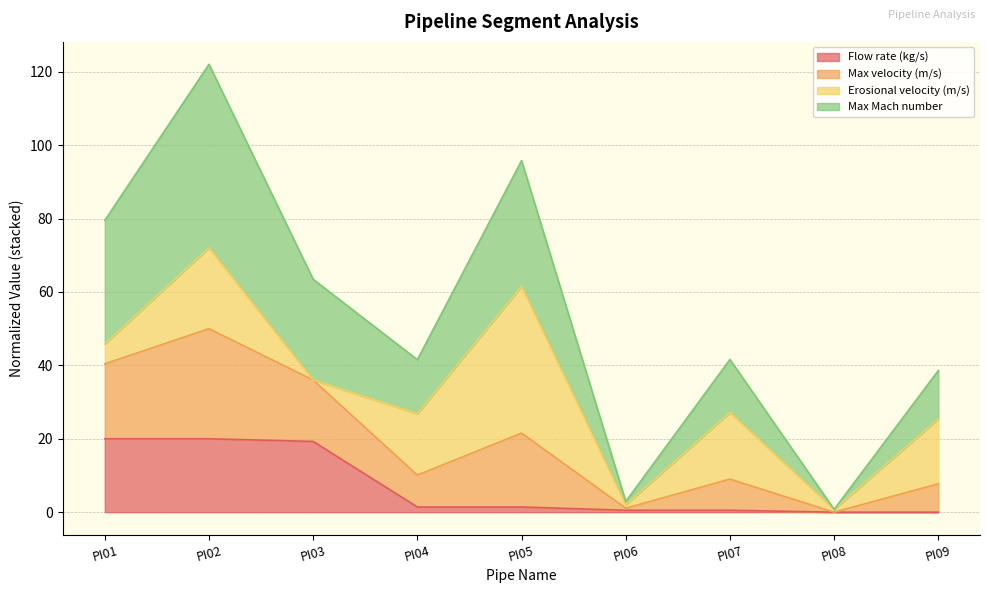

What value does the Max velocity (m/s) series have at PI08?

0.8